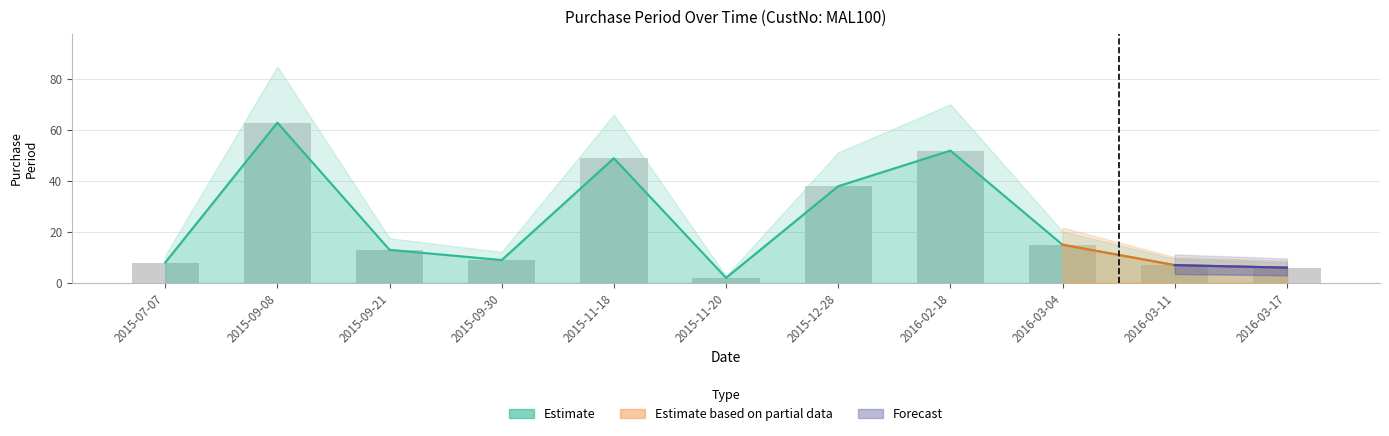

What is the difference between the second highest and second lowest values?

46